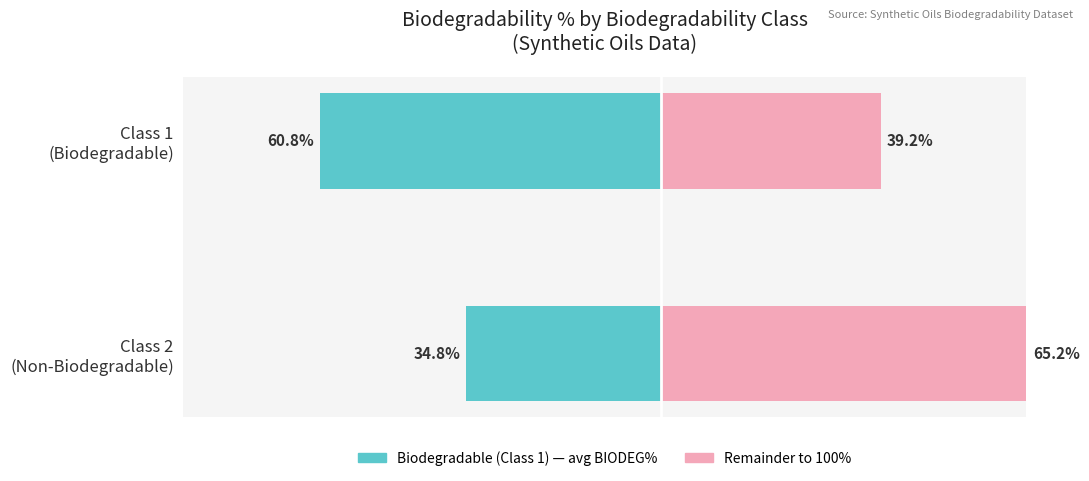

How many groups of bars are there?

2